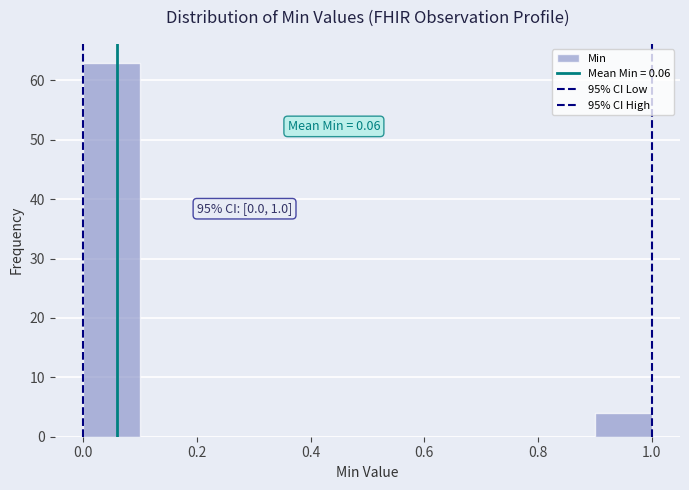

Over which range of the x-axis is the bar tallest?

0.0 to 0.1